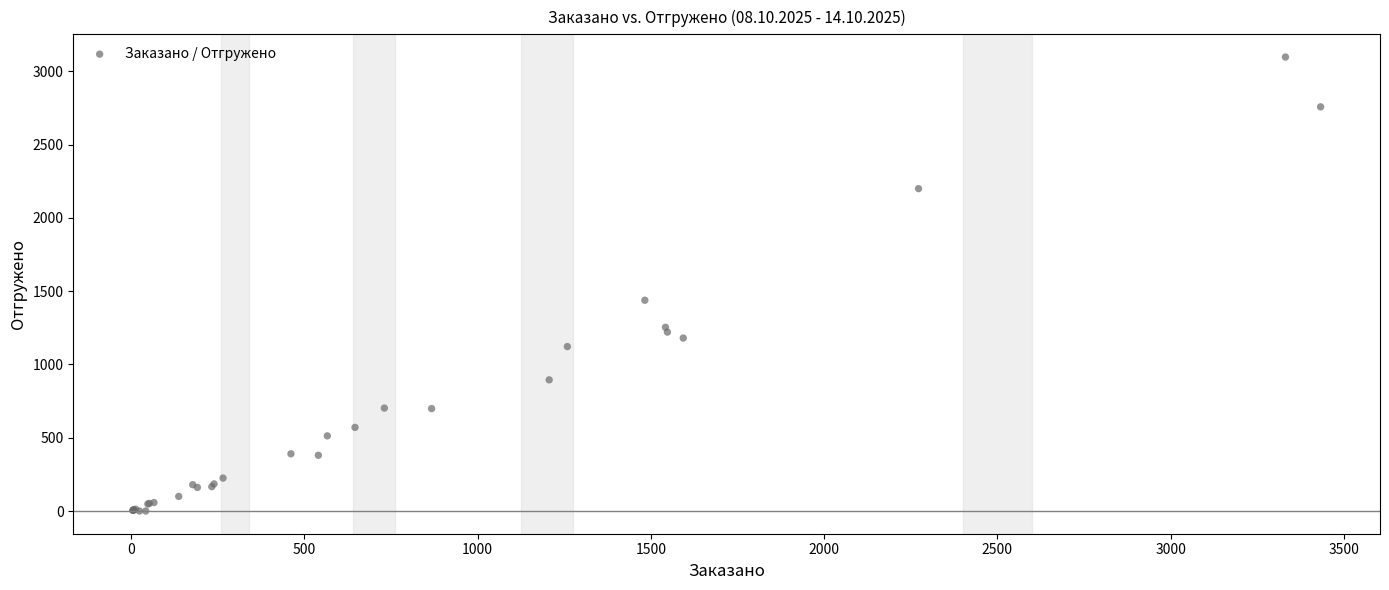

What Y value in the scatter plot is closest to 1549?

1438.4